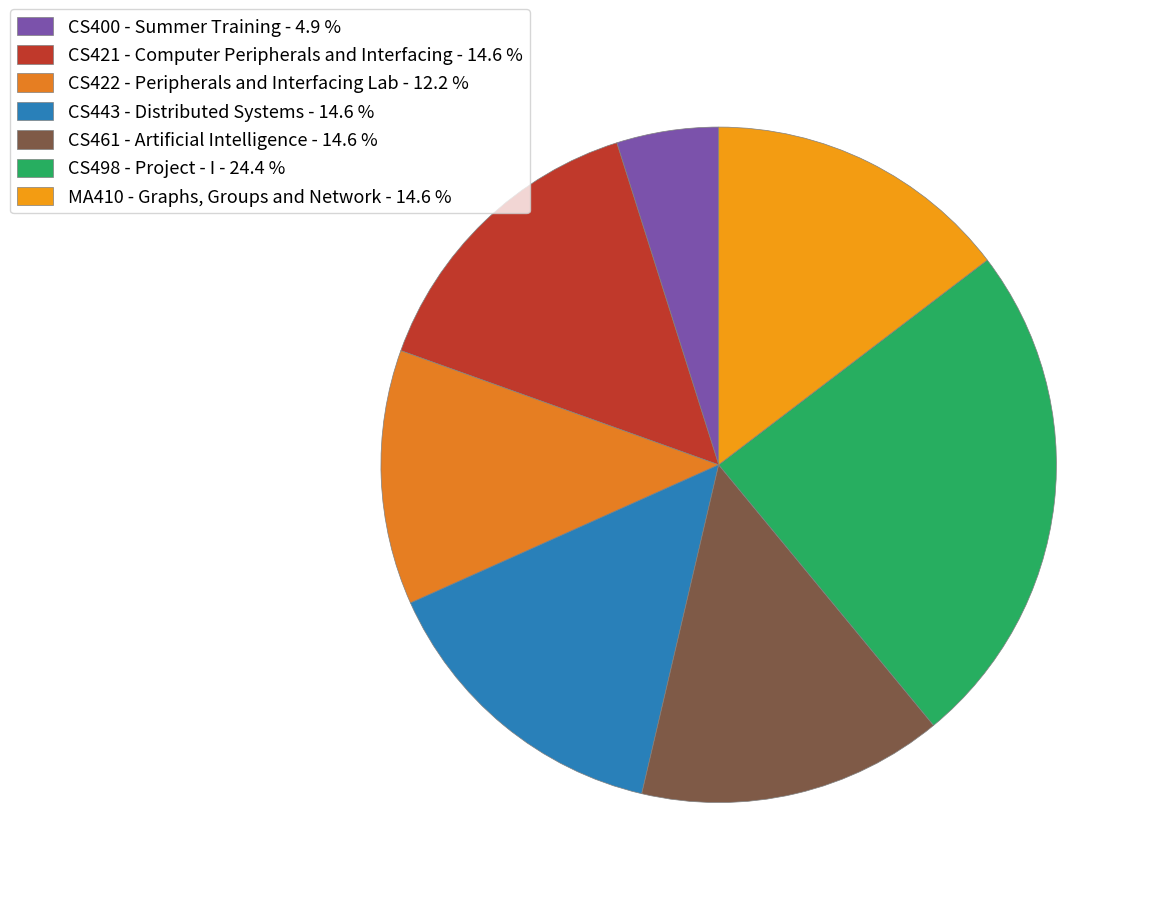

Between CS443 - Distributed Systems and CS498 - Project - I, which is larger?

CS498 - Project - I